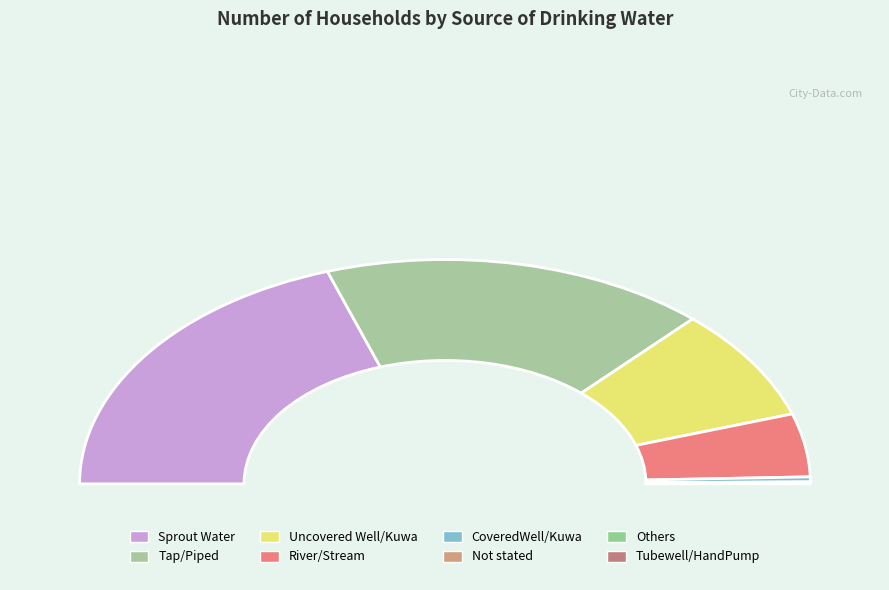

What is the total percentage of Uncovered Well/Kuwa and Tubewell/HandPump?

16.3%